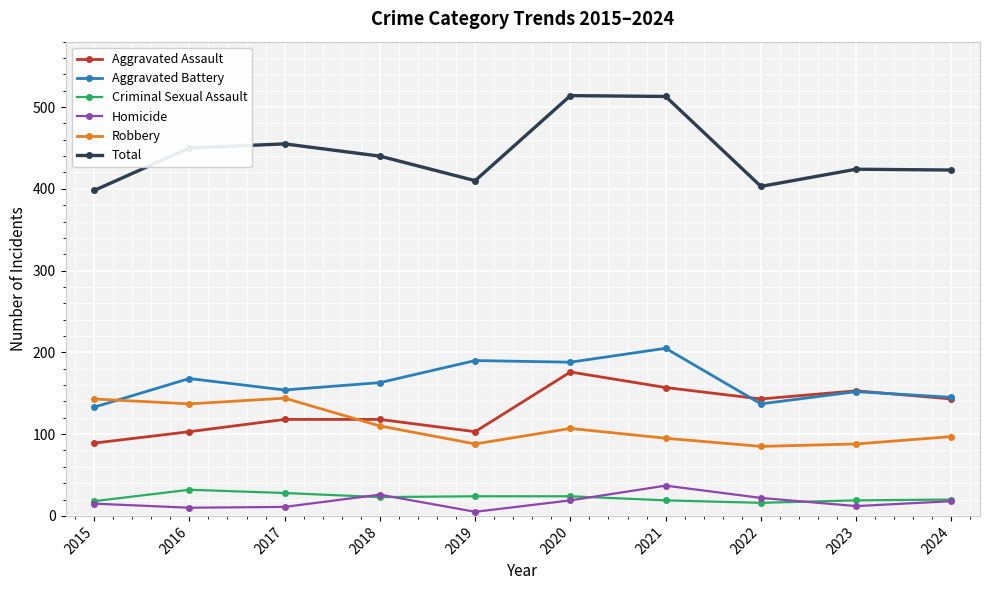

Is the value of Aggravated Battery at 2016 greater than the value of Aggravated Assault at 2024?

Yes